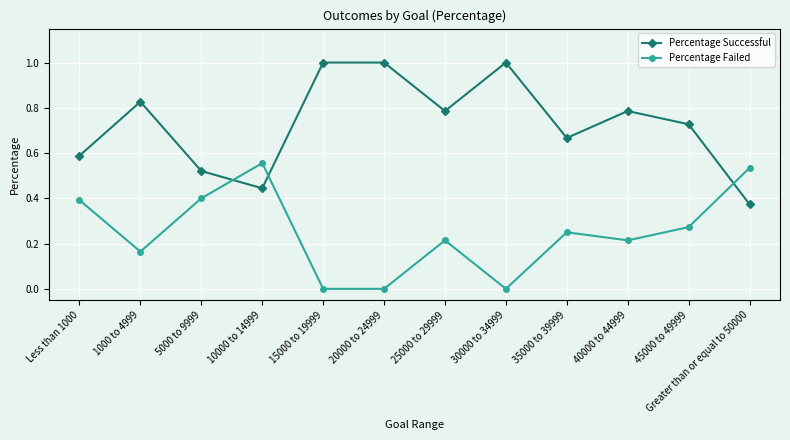

At which label is Percentage Successful closest to 0?

Greater than or equal to 50000